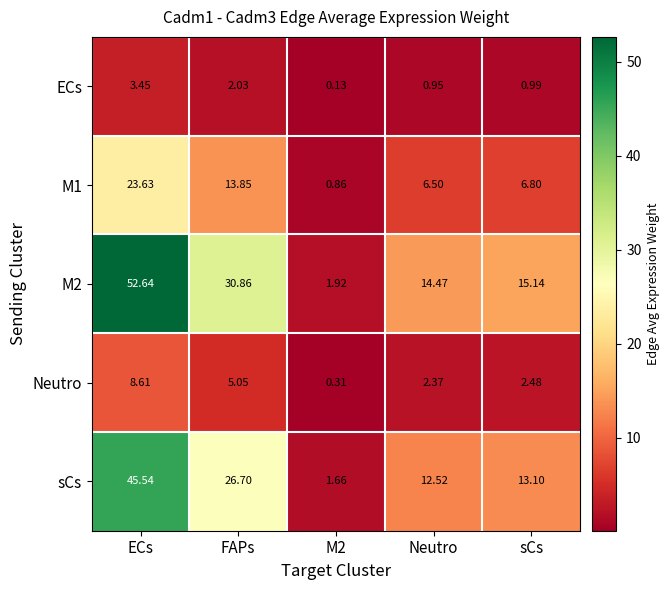

List the series in order of their peak value, highest first.

M2, sCs, M1, Neutro, ECs